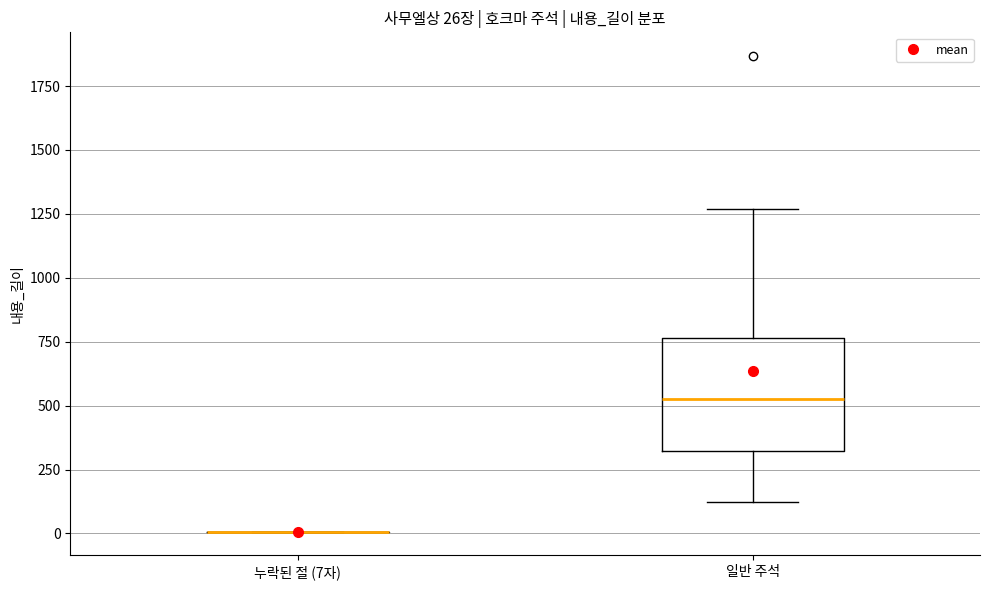

Which box is the tallest, from its lower edge to its upper edge?

일반 주석